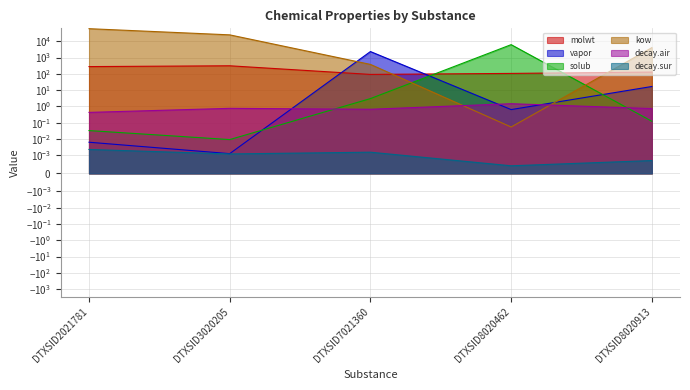

At how many categories does at least one series exceed 23903?

2